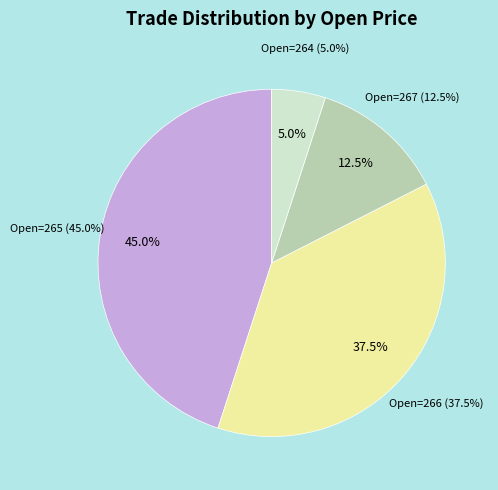

How many slices are in this pie chart?

4